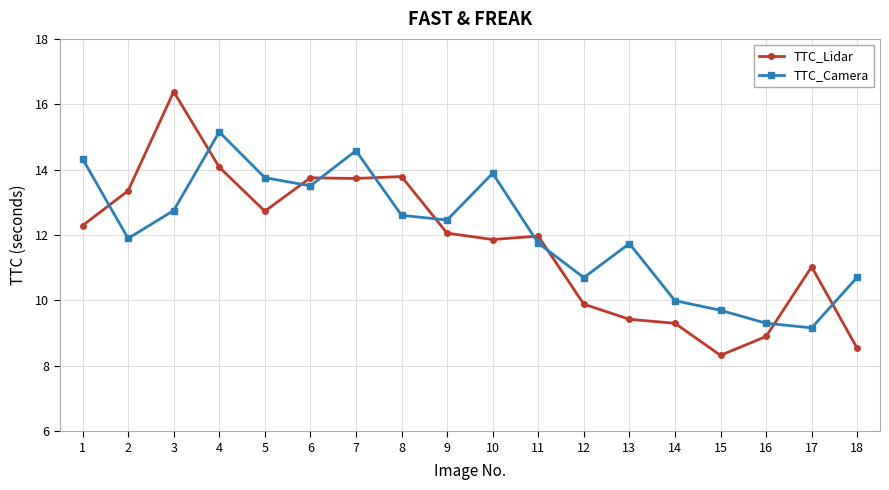

Rank the series by their average value, from lowest to highest.

TTC_Lidar, TTC_Camera